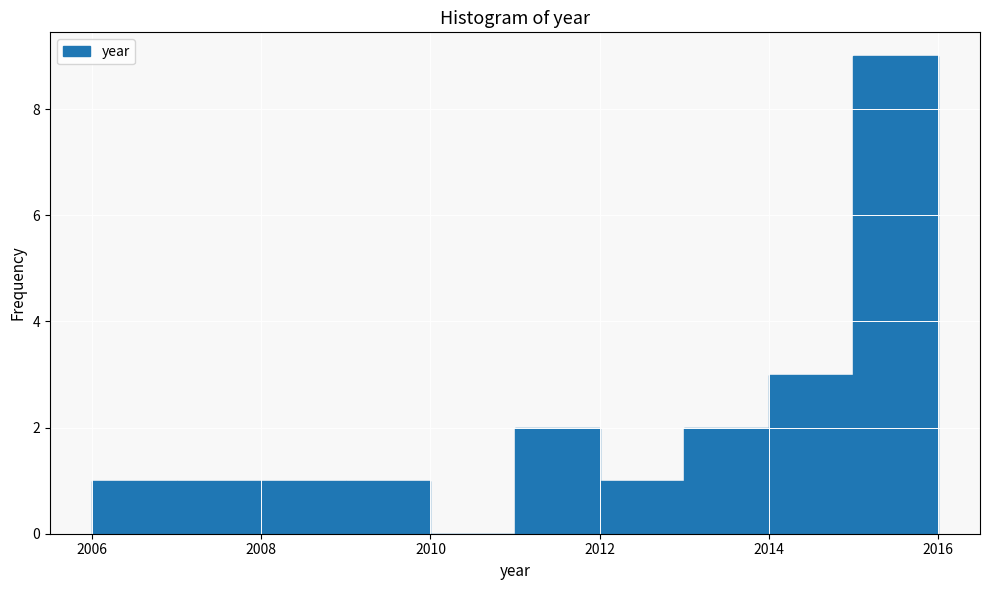

Reading left to right, transcribe this chart: for each bar, give the range it covers on the x-axis and its height. The values are not printed on the chart, so give them approximately, as read against the axis.

2006 to 2007: 1
2007 to 2008: 1
2008 to 2009: 1
2009 to 2010: 1
2010 to 2011: 0
2011 to 2012: 2
2012 to 2013: 1
2013 to 2014: 2
2014 to 2015: 3
2015 to 2016: 9